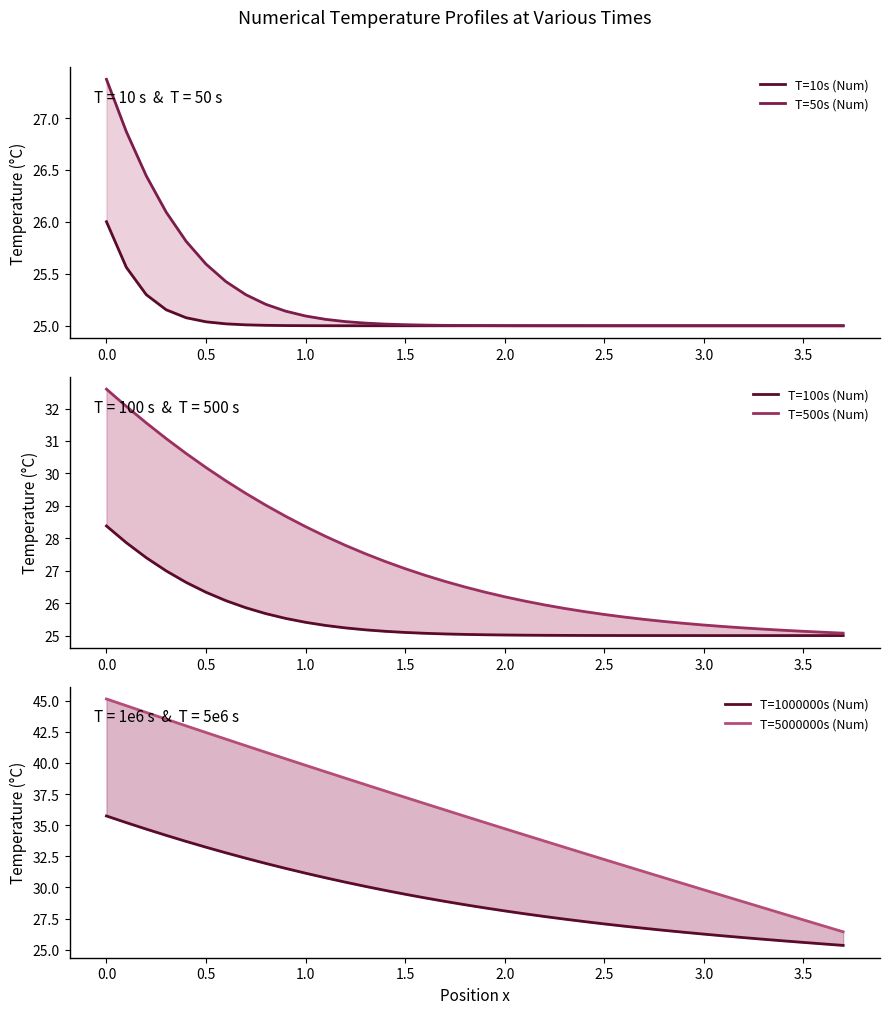

What is the average value of the T=500s (Num) series?

27.3